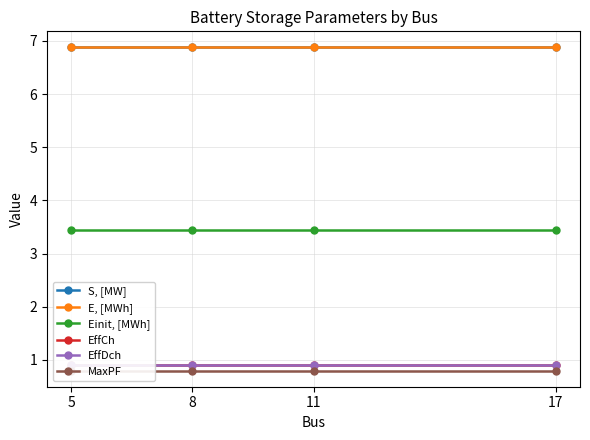

At 8, list the series in order from largest to smallest.

S, [MW], E, [MWh], Einit, [MWh], EffCh, EffDch, MaxPF